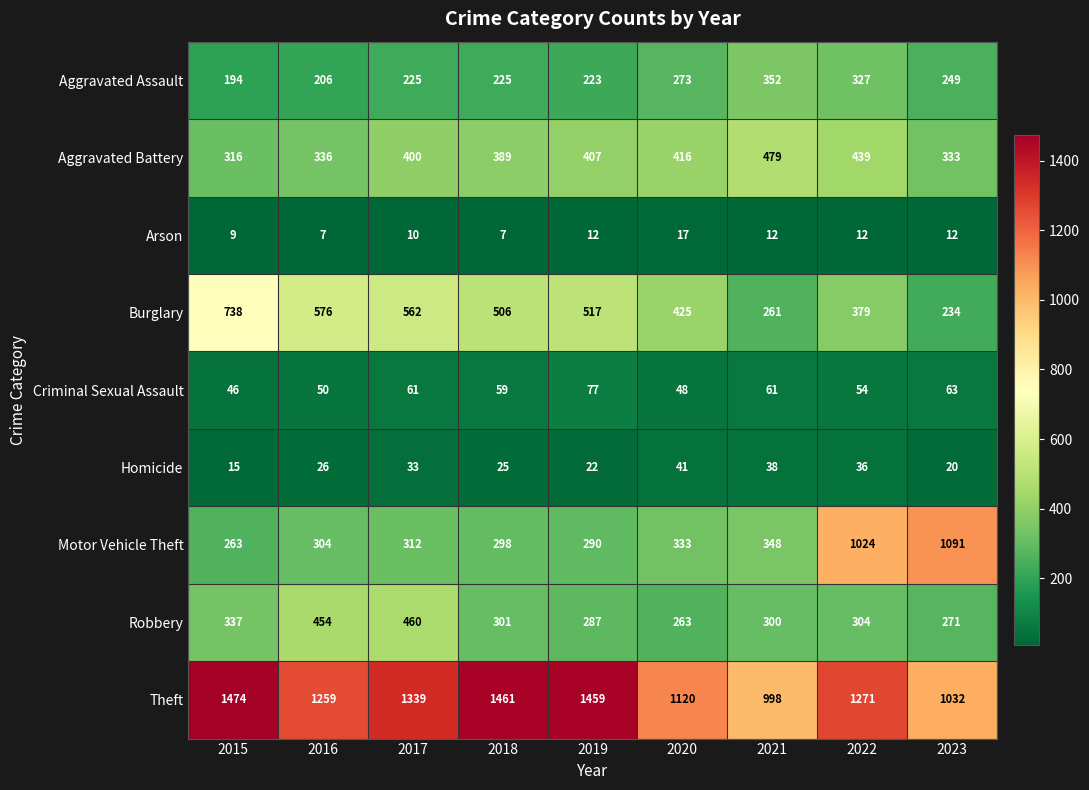

What is the greatest value displayed?

1474